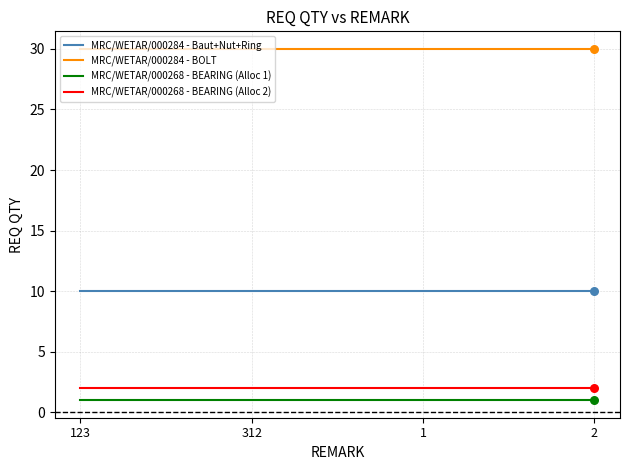

What are all the series names shown in the legend?

MRC/WETAR/000284 - Baut+Nut+Ring, MRC/WETAR/000284 - BOLT, MRC/WETAR/000268 - BEARING (Alloc 1), MRC/WETAR/000268 - BEARING (Alloc 2)